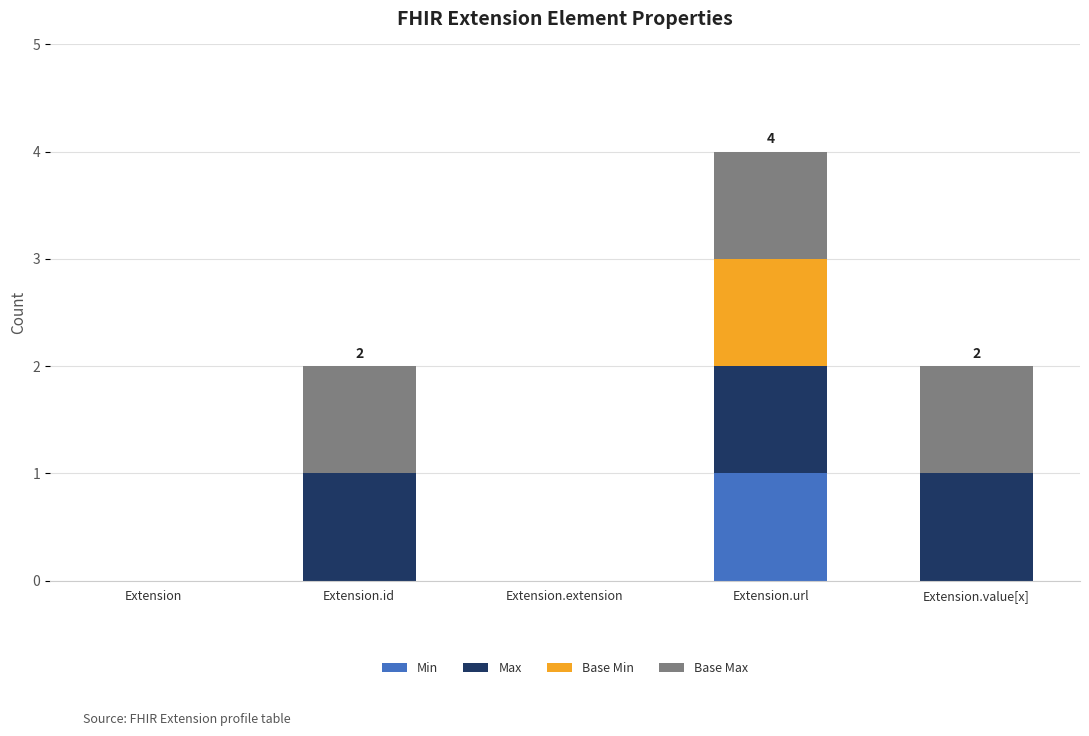

At which category is the sum across all series the highest?

Extension.url